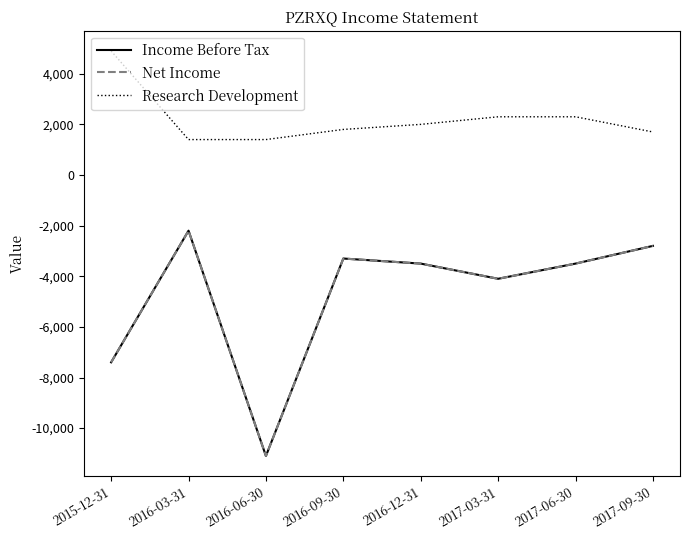

What is the minimum value for Income Before Tax?

-11100